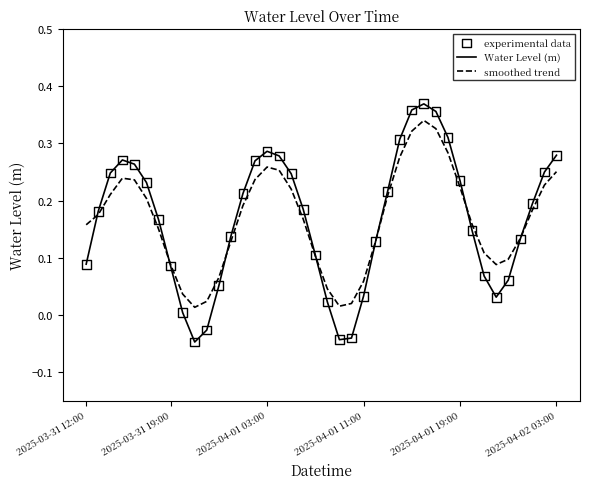

List the series in order of their peak value, lowest first.

smoothed trend, Water Level (m)